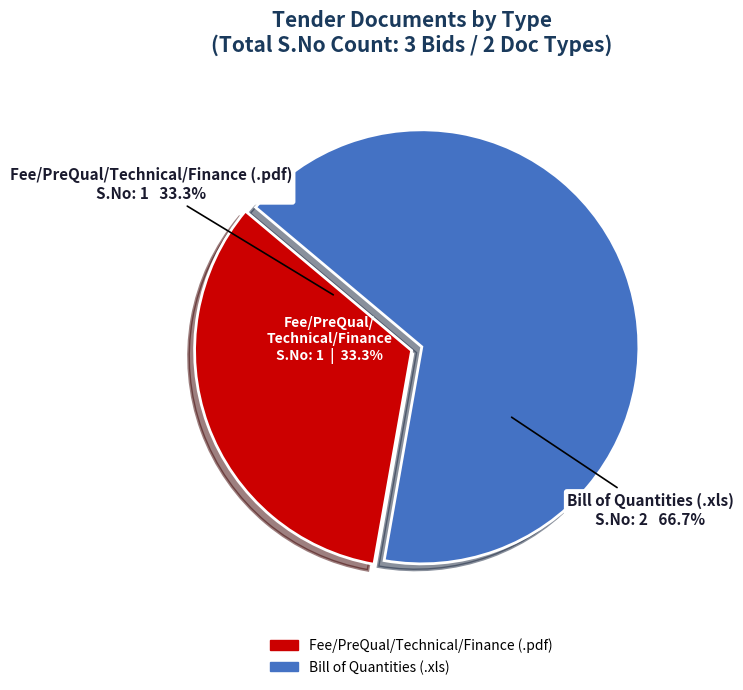

The Fee/PreQual/Technical/Finance slice represents 48% of the pie. True or false?

False